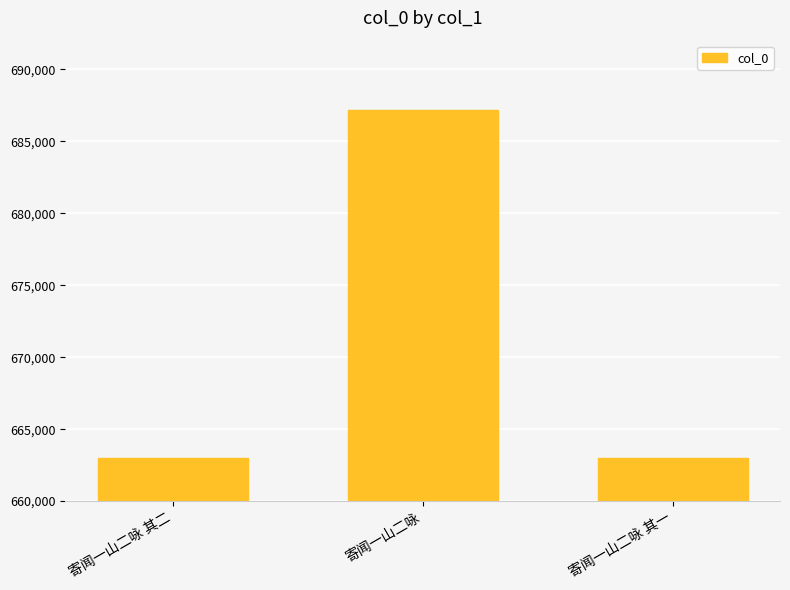

At which category does the chart reach its peak across all series?

寄闻一山二咏